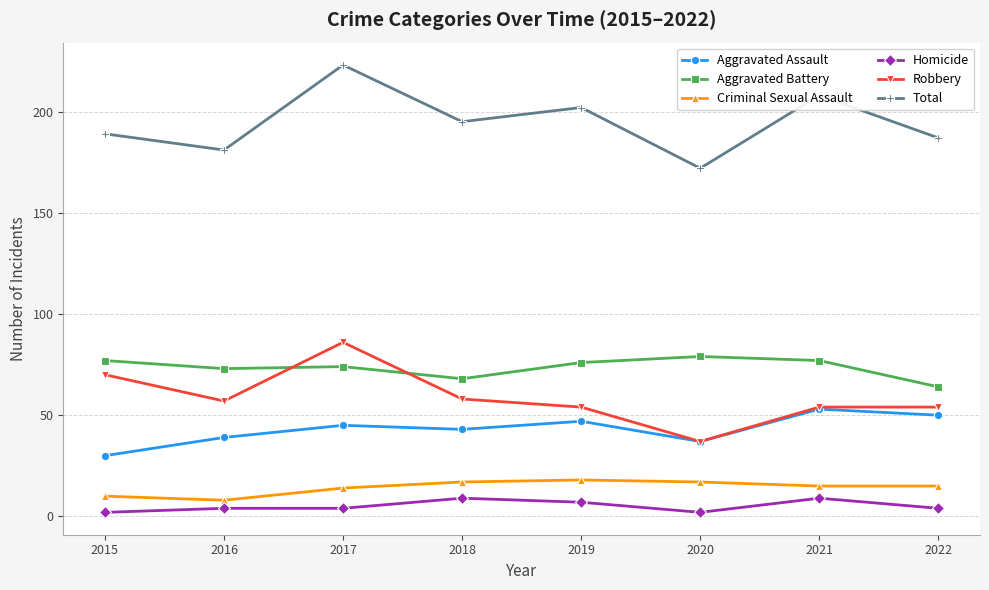

Where does the Robbery series first go above 57?

2015